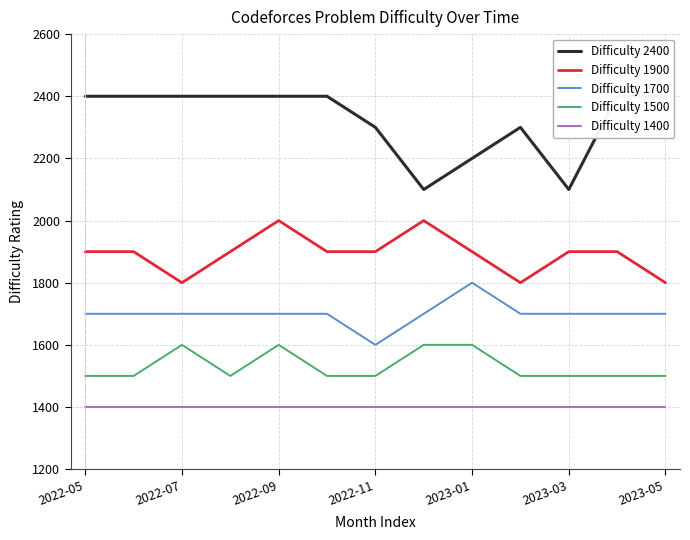

The value of Difficulty 1400 at 2023-05 is 2027. True or false?

False